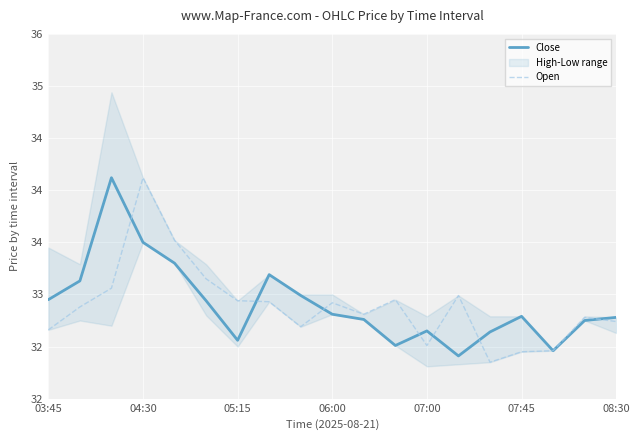

True or false: Close has more than 2 points higher than both neighbors.

True